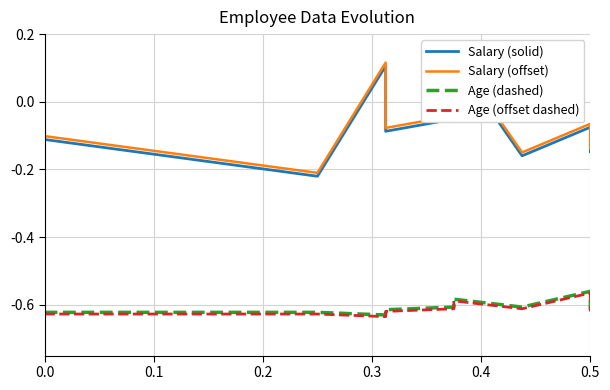

In Age (offset dashed), how many points are higher than both neighbors (excluding endpoints)?

2